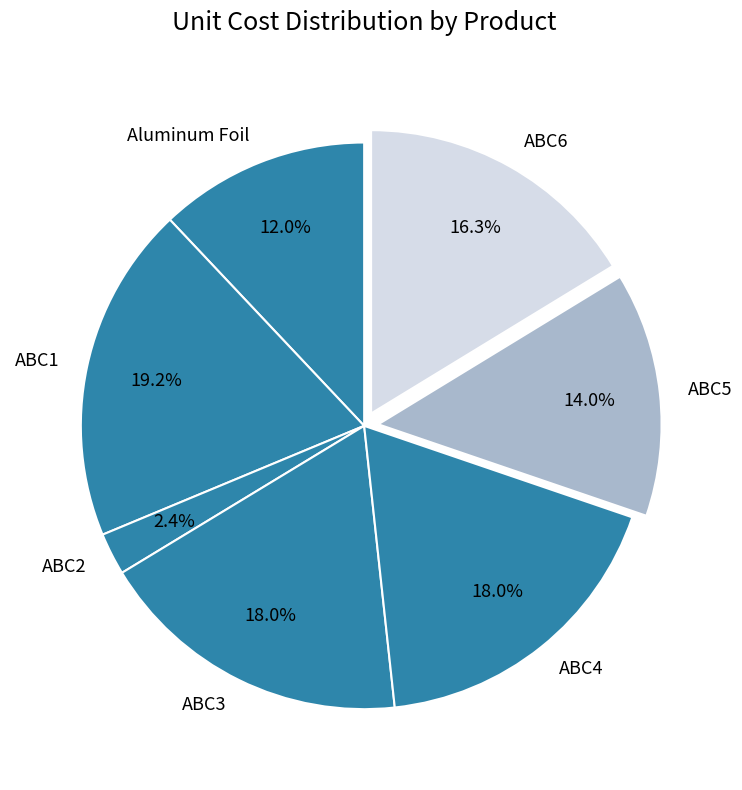

How many slices are in this pie chart?

7